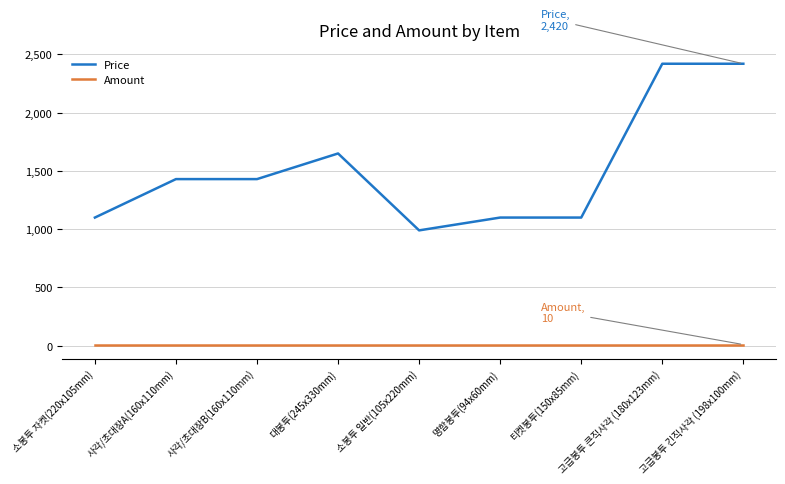

Is the value of Price at 소봉투 자켓(220x105mm) greater than the value of Amount at 고급봉투 큰직사각 (180x123mm)?

Yes